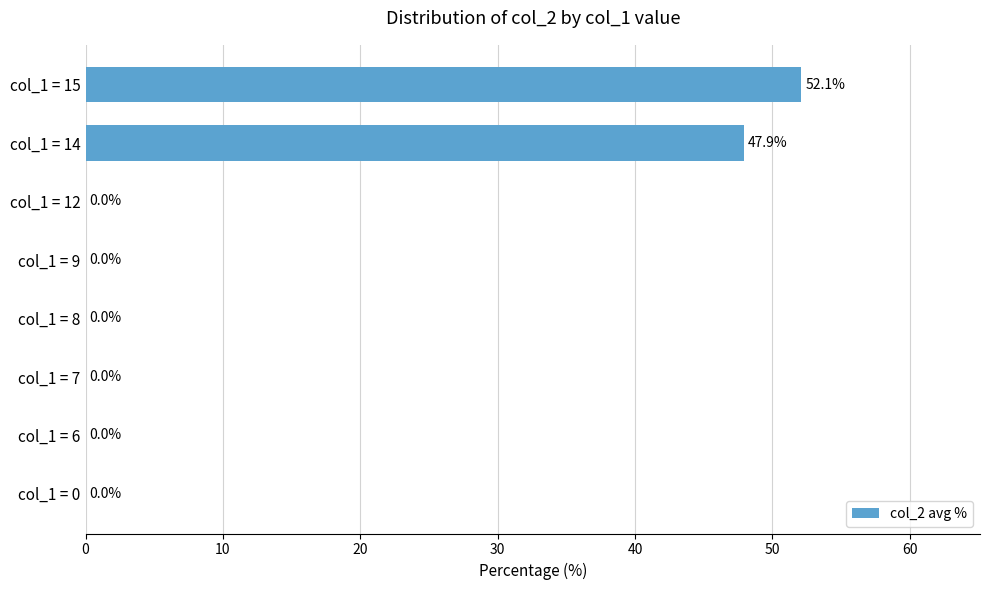

What is the change in value from col_1 = 6 to col_1 = 14?

+47.9